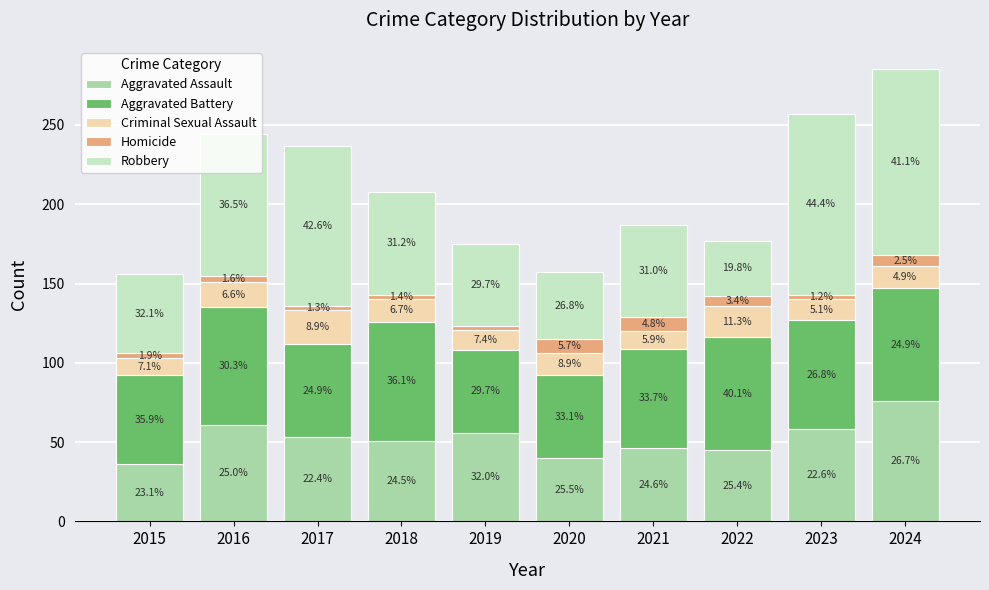

How many bars are there in total?

10